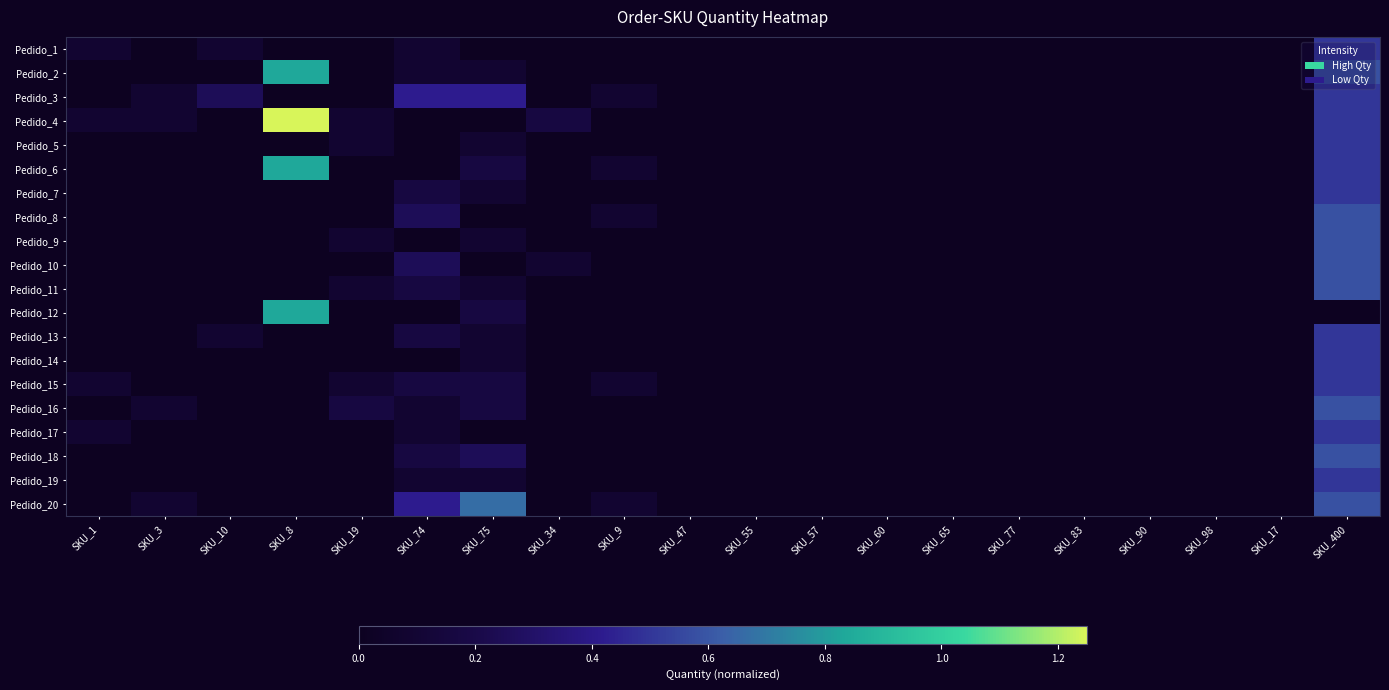

Which series has the widest spread of values?

Pedido_4